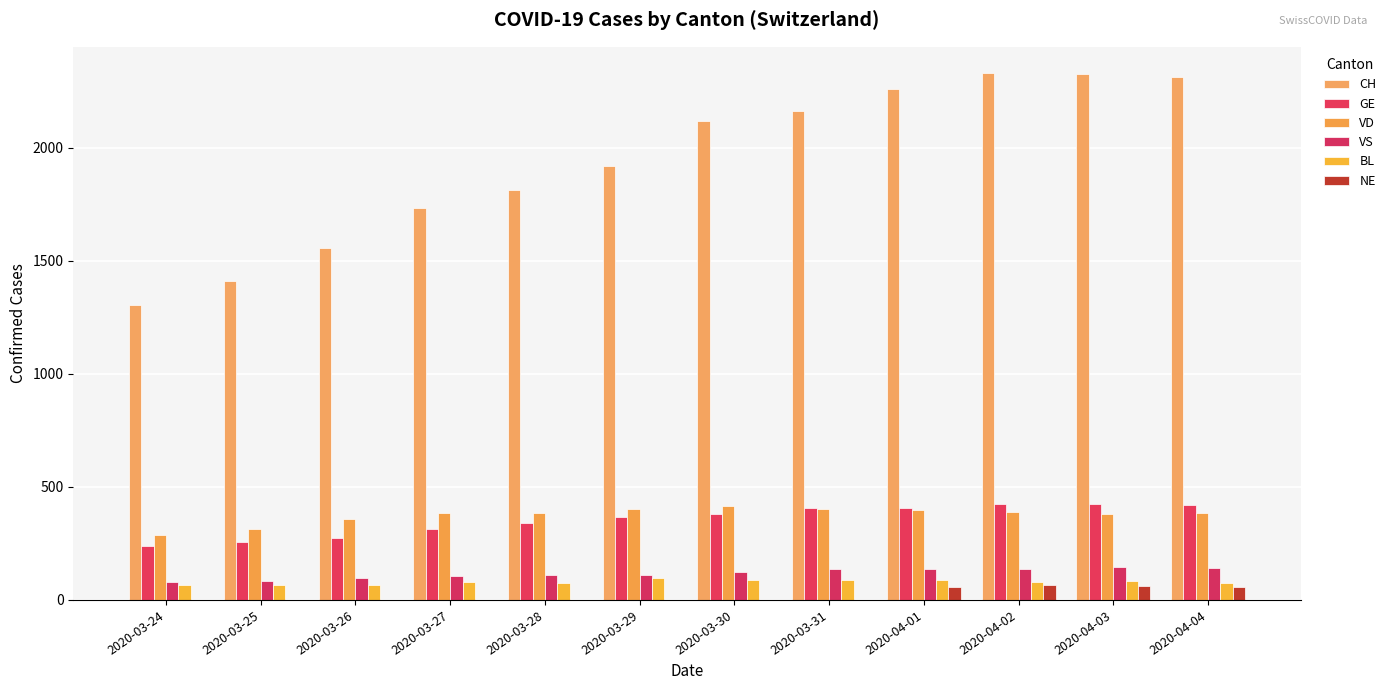

What is the maximum value for GE?

424